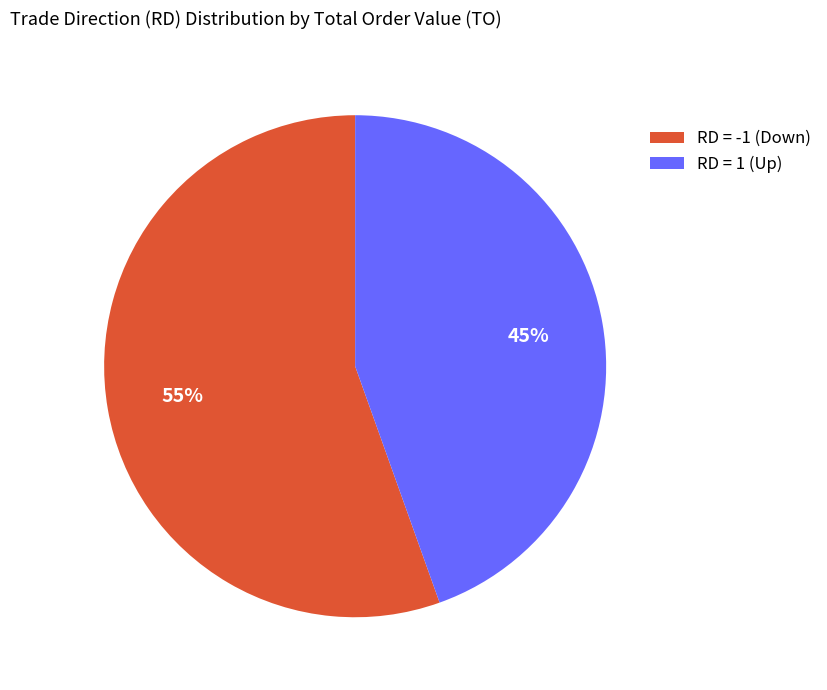

To the nearest percent, what portion does RD = -1 (Down) represent?

55%